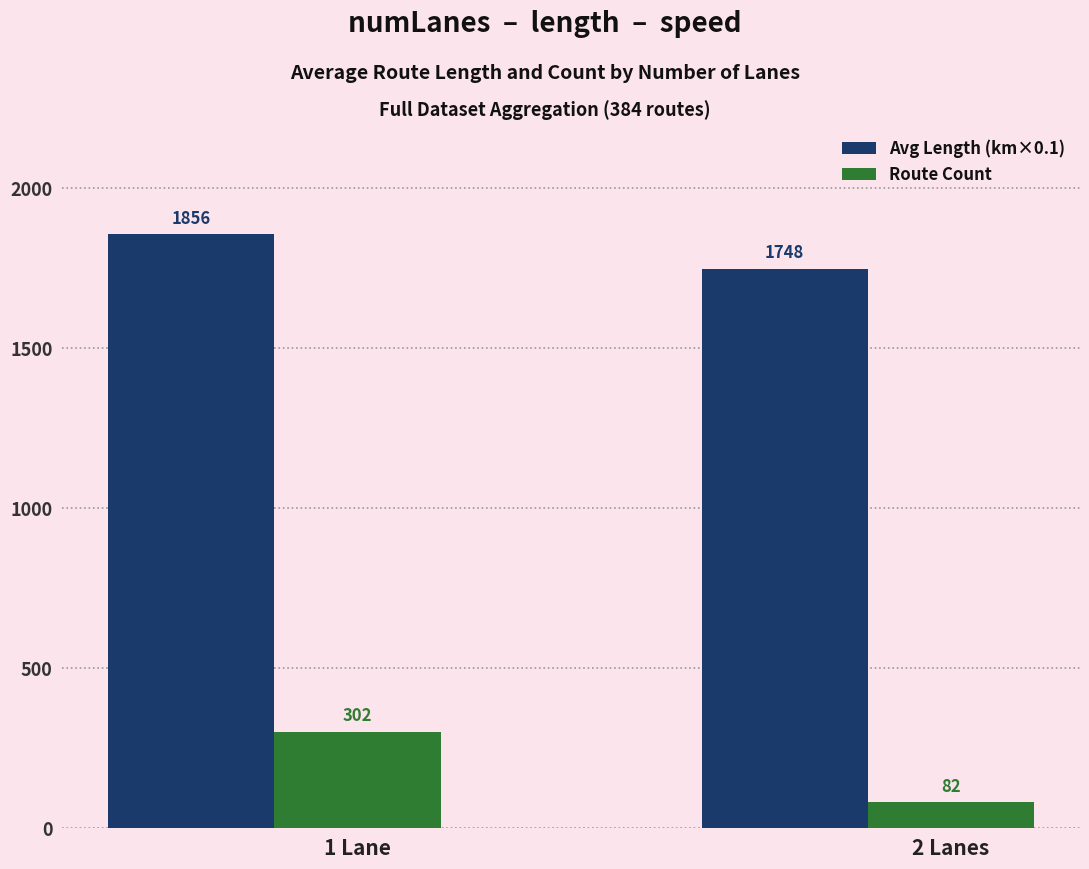

Which series has the largest total across all categories?

Avg Length (km×0.1)